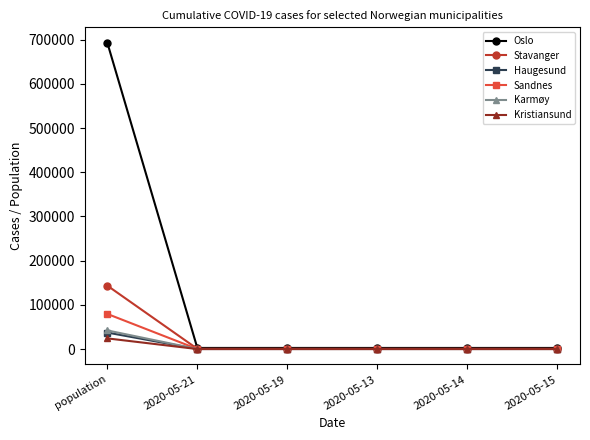

How many distinct data groups are displayed?

6